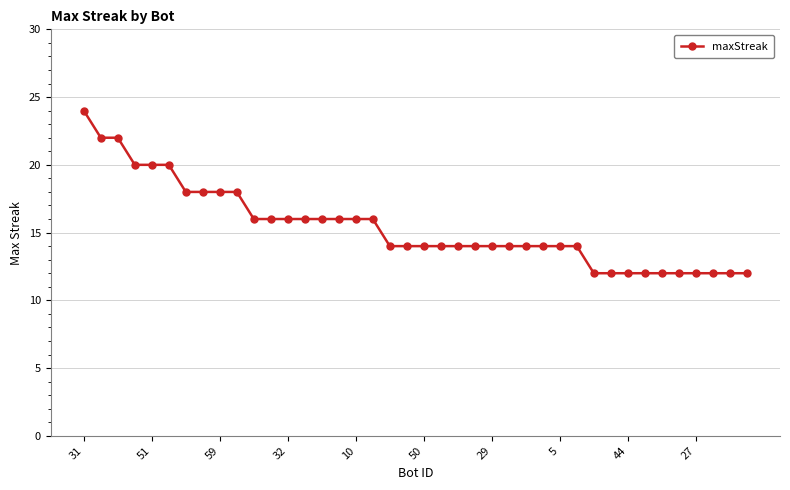

What is the maximum value shown in the chart?

24